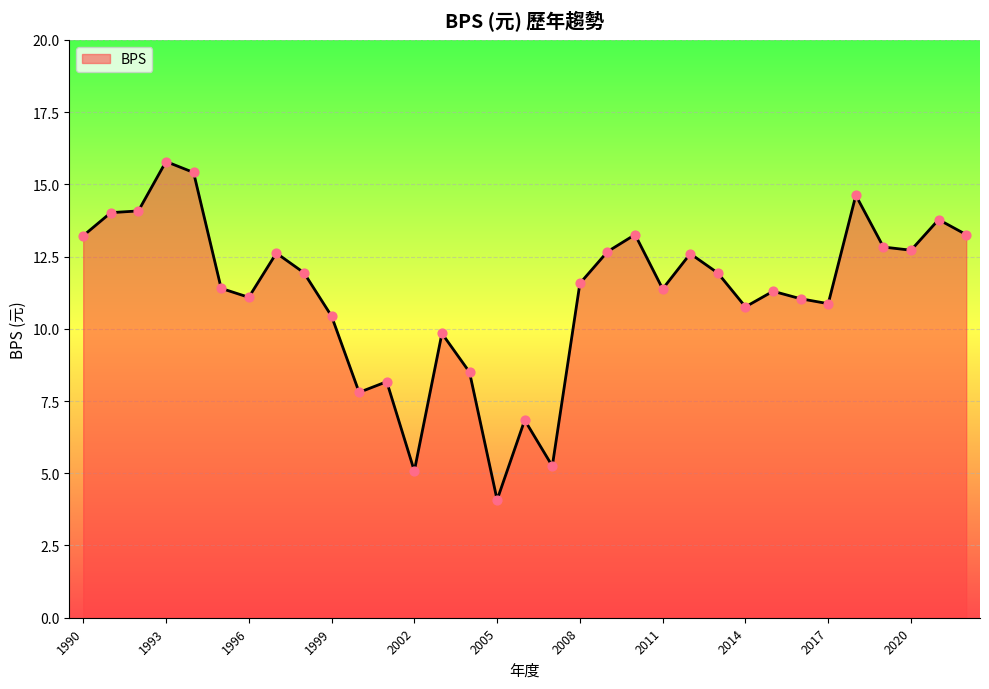

What is the minimum value shown in the chart?

4.1